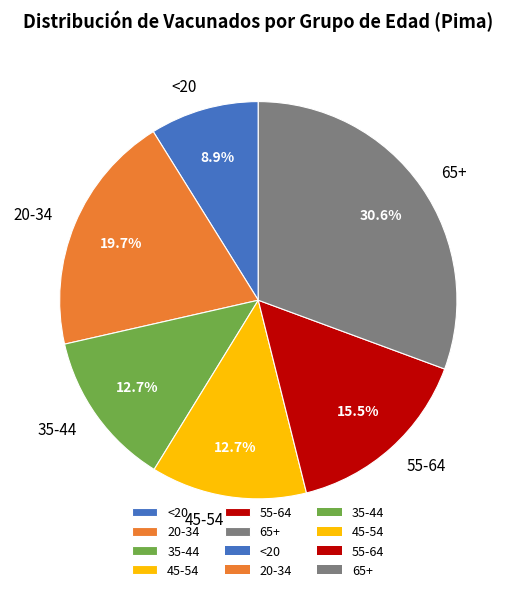

Is it true that 20-34 is 26% of the pie?

False